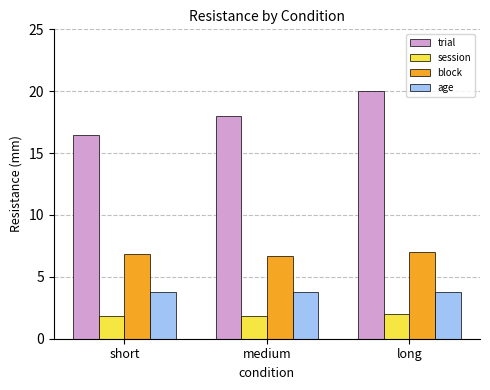

The session series shows 1.8 at short. True or false?

True